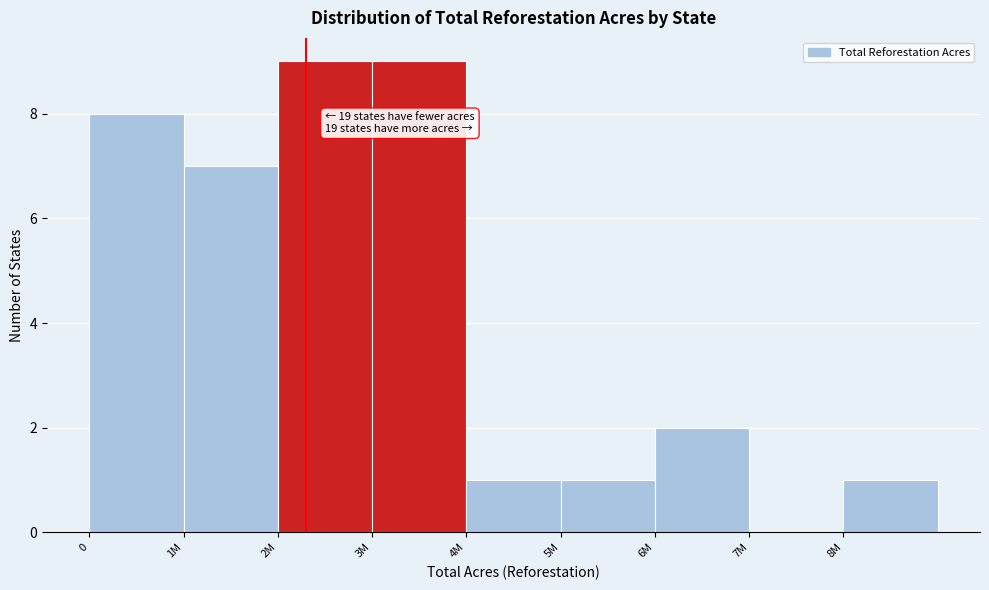

Reading left to right, list all the values displayed in this chart.

0=8	1M=7	2M=9	3M=9	4M=1	5M=1	6M=2	7M=0	8M=1